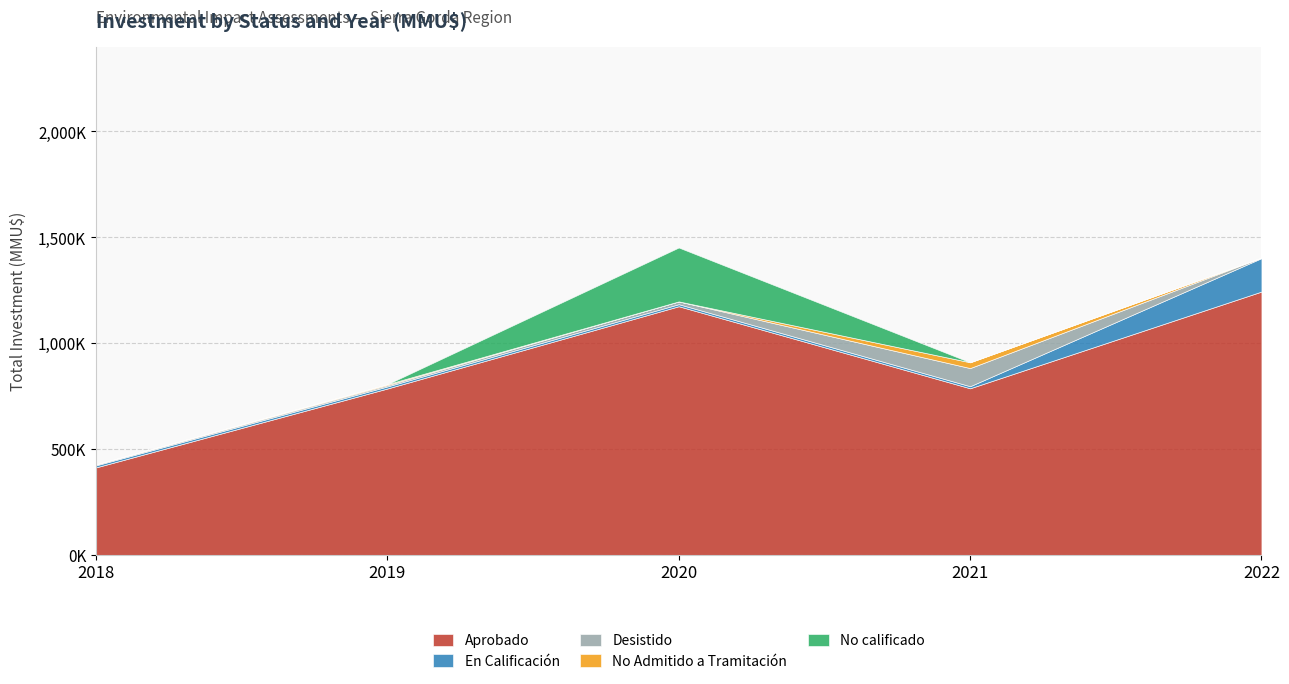

At which label does No calificado reach its minimum?

2018